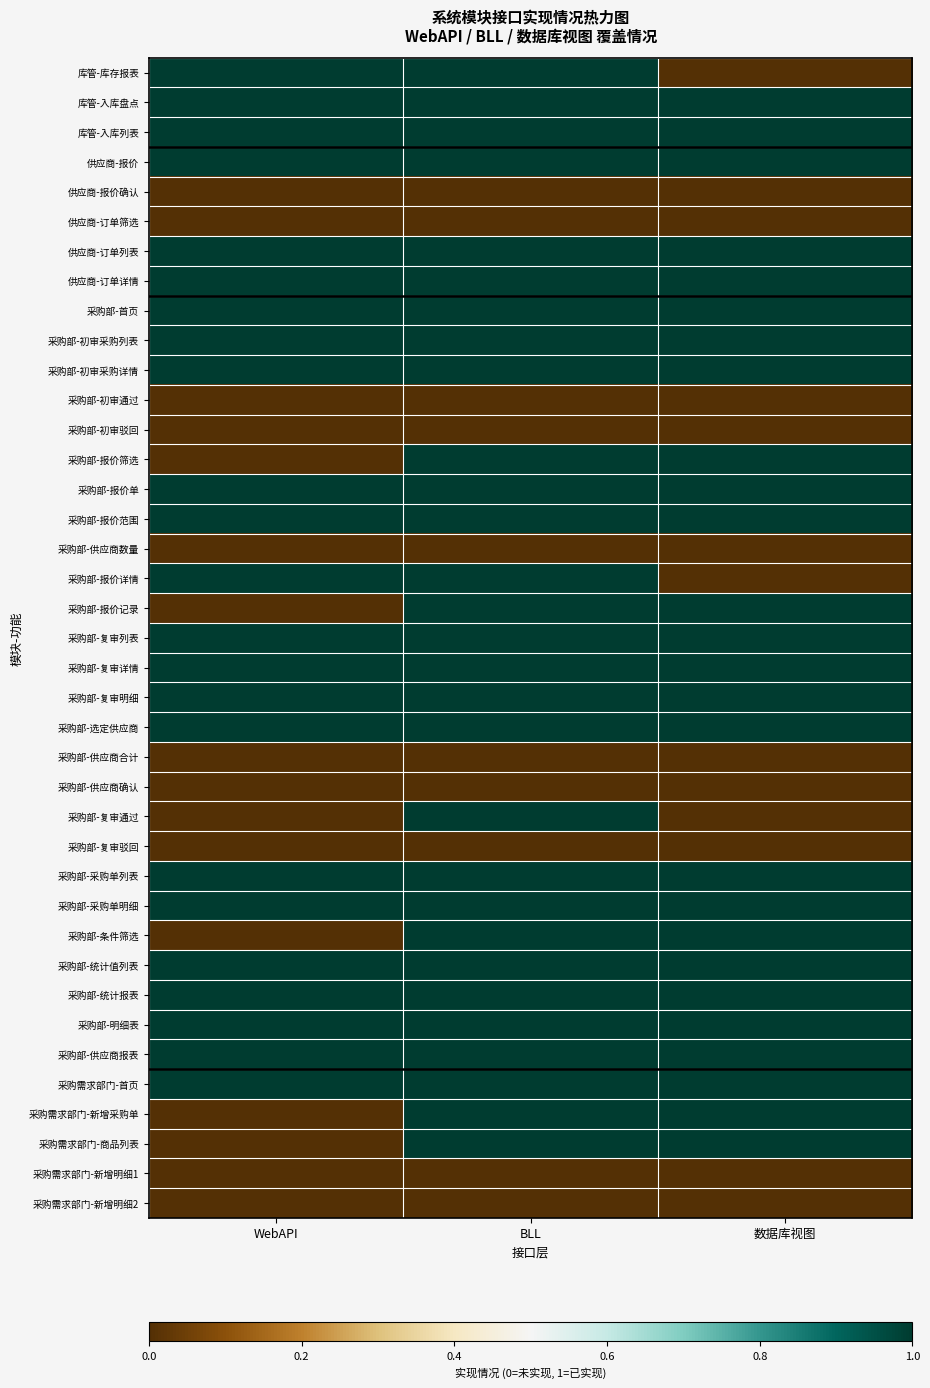

How many distinct data groups are displayed?

39